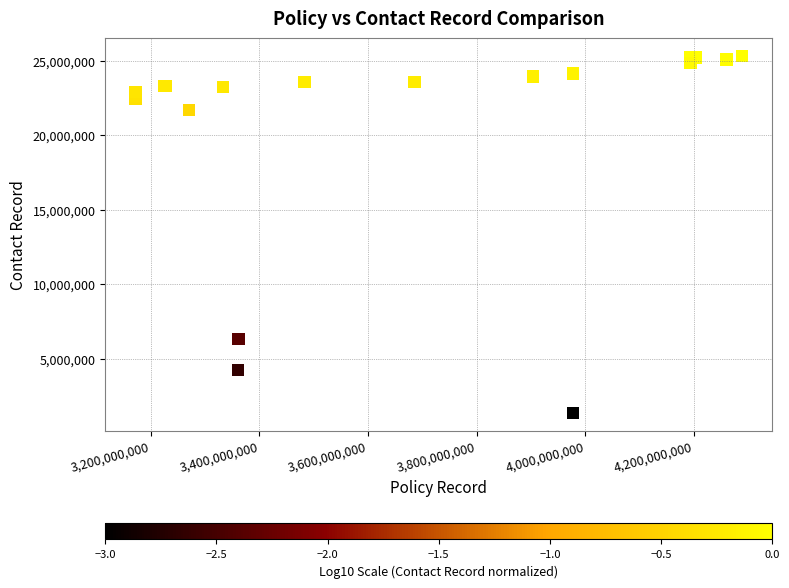

What Y value in the scatter plot is closest to 13343451?

6347301